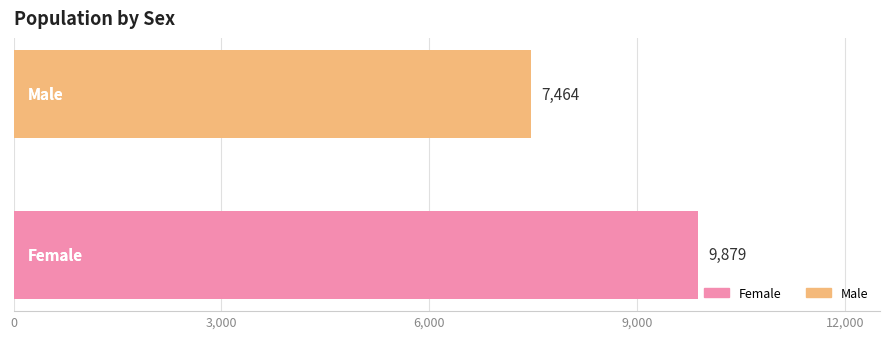

How many bars are there in total?

2